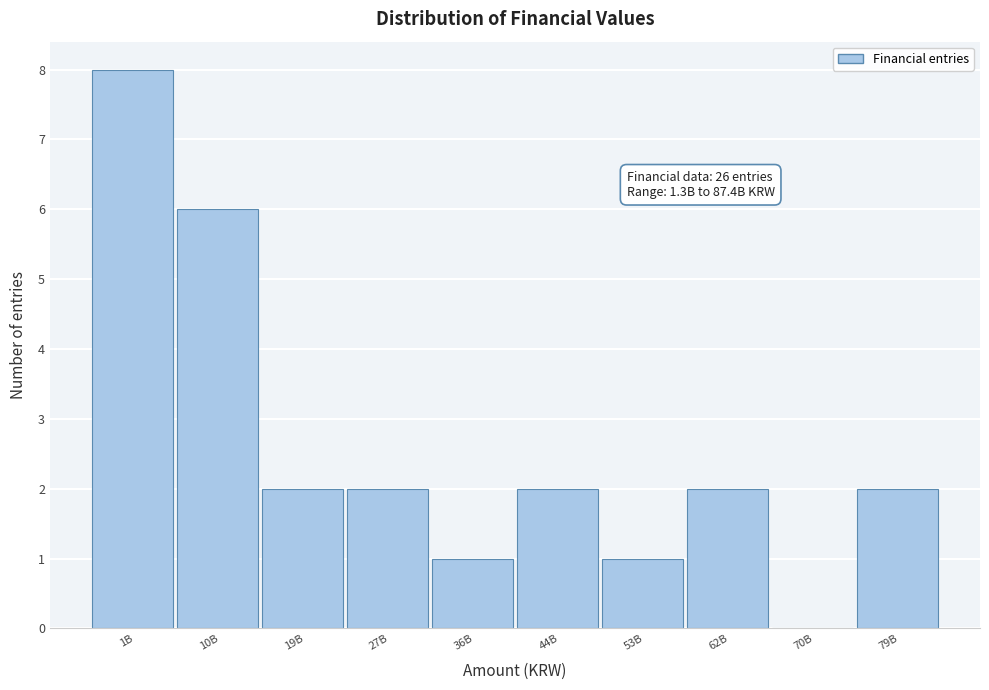

Reading left to right, transcribe all the data shown in this chart.

1B=8	10B=6	19B=2	27B=2	36B=1	44B=2	53B=1	62B=2	70B=0	79B=2